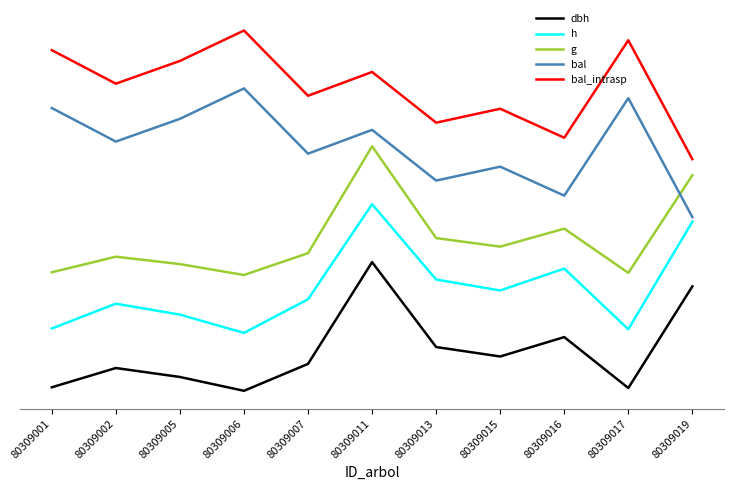

Which series changed the most between 80309016 and 80309019?

g